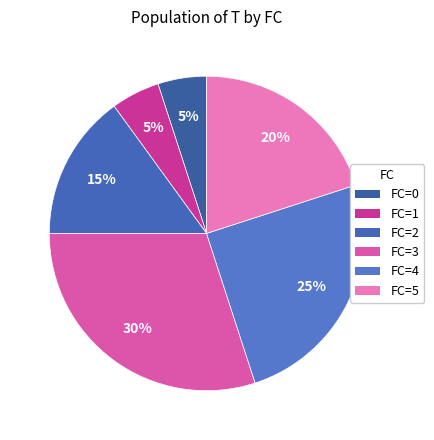

How many segments does this pie chart have?

6